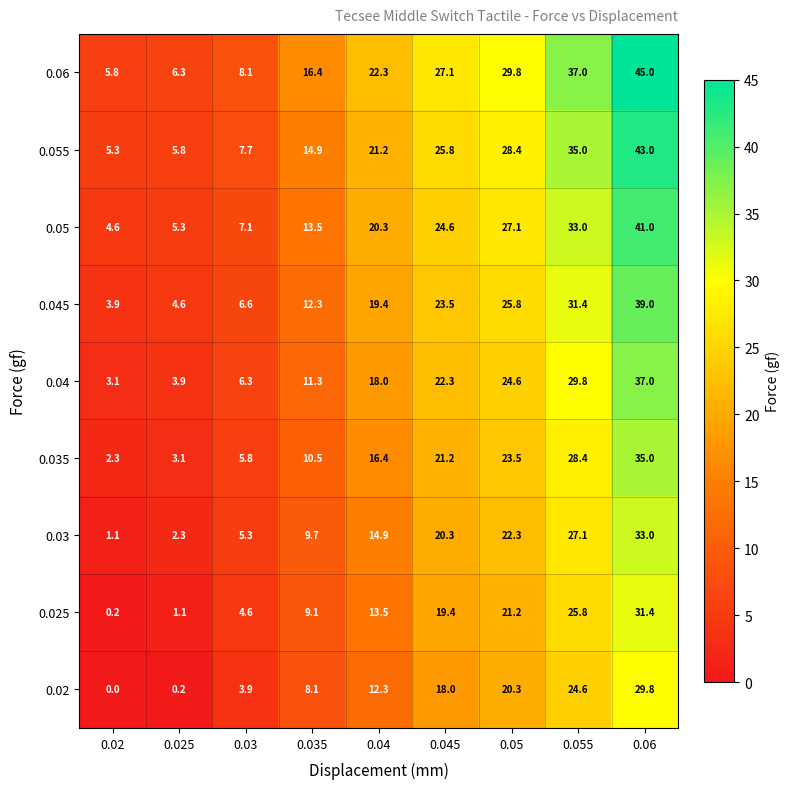

What is the sum of the 0.025 values at 0.02 and 0.05?

21.4